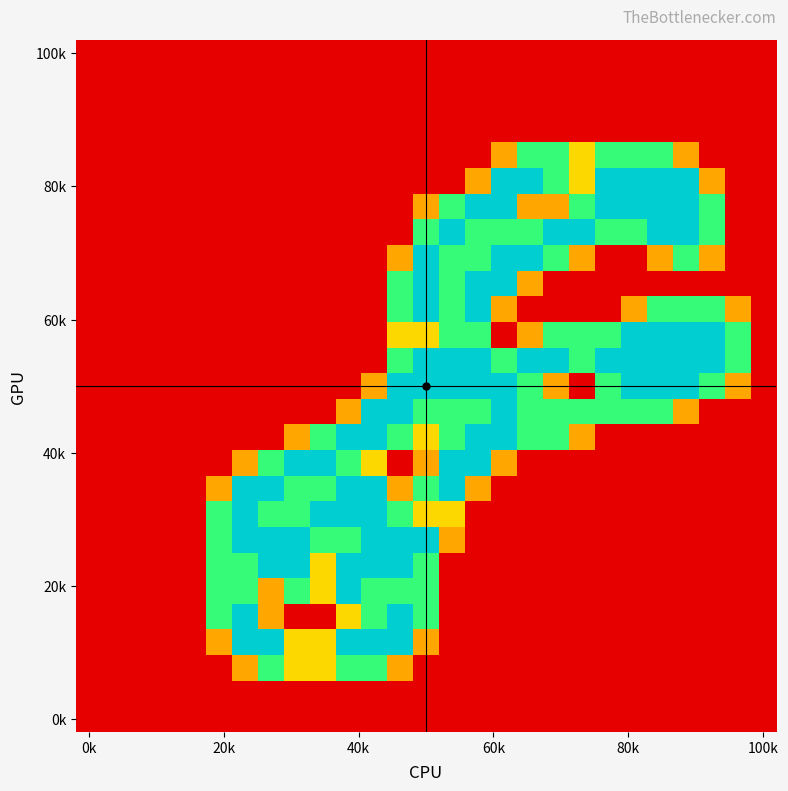

How many data points does each series have?

27